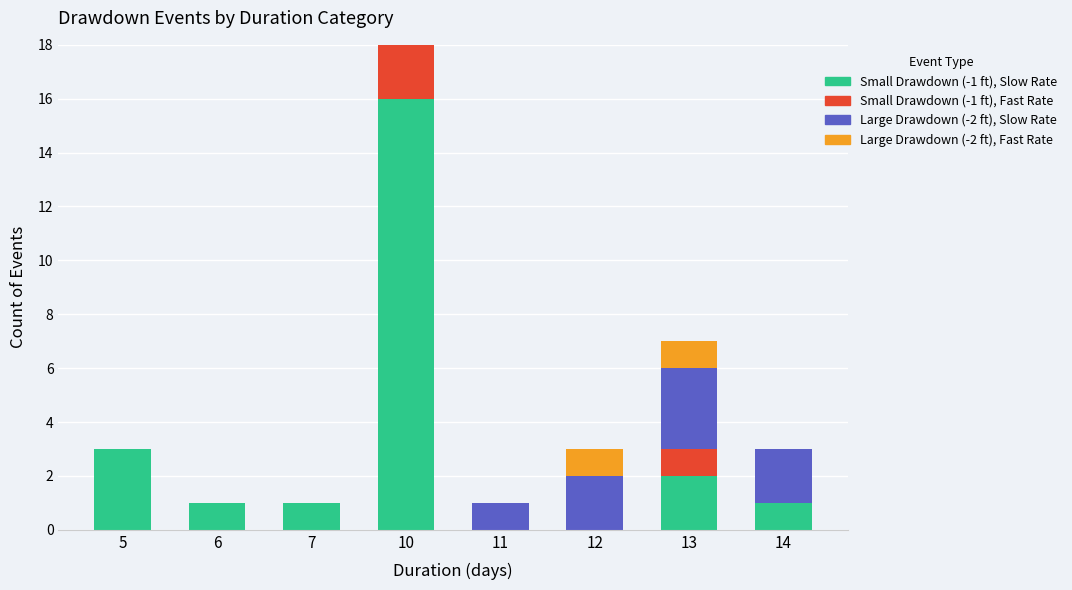

Which category has the highest value in the Small Drawdown (-1 ft), Slow Rate series?

10